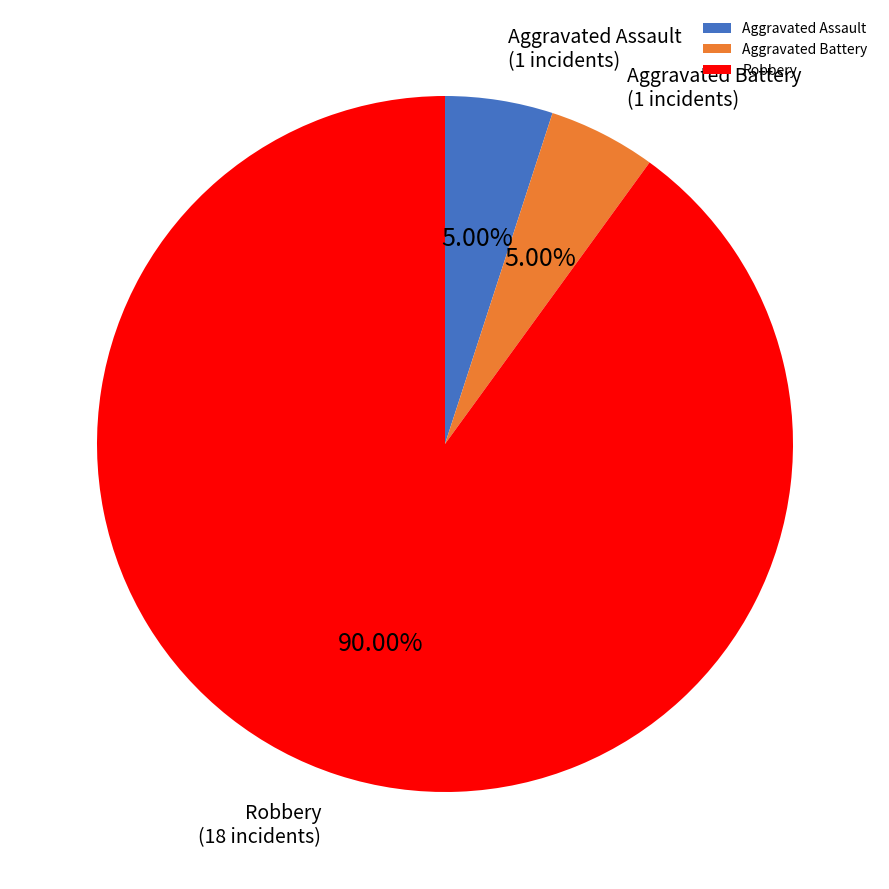

The Aggravated Assault slice represents 5% of the pie. True or false?

True